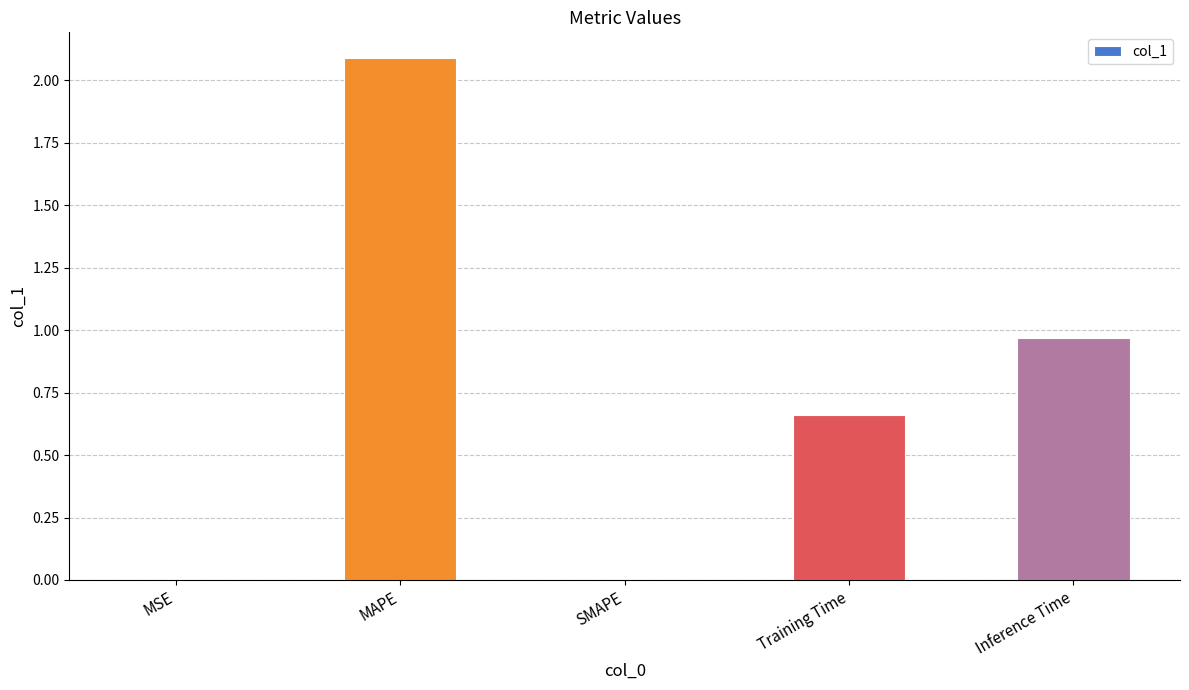

Where is the data nearest to the value 1?

Inference Time